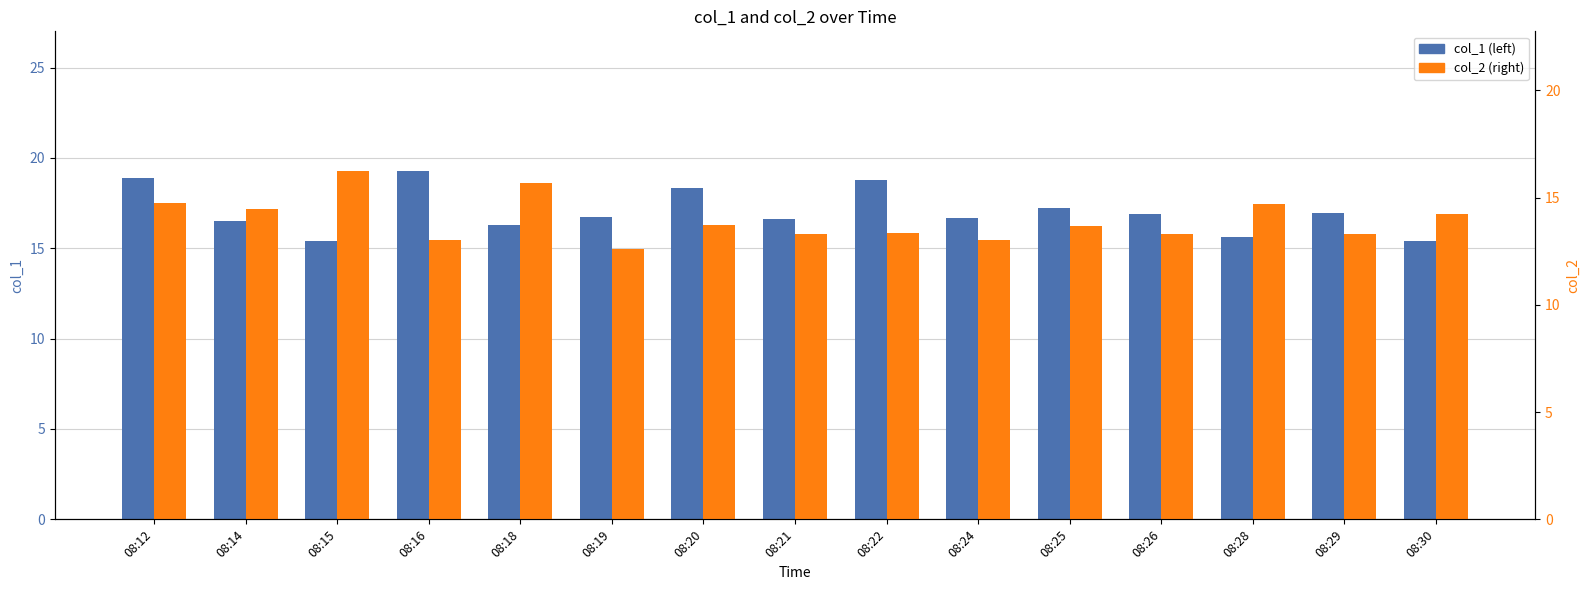

Rank the series by their maximum value, from lowest to highest.

col_2, col_1